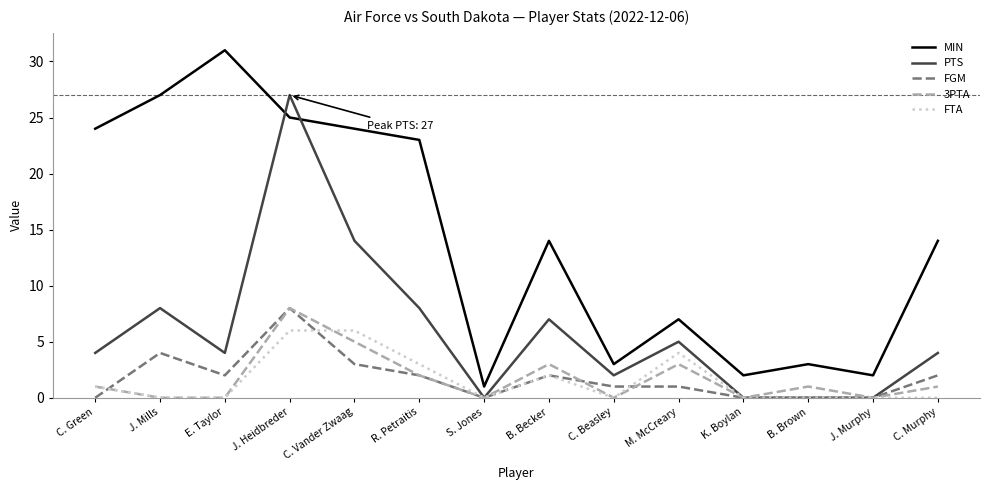

What is the greatest value displayed?

31